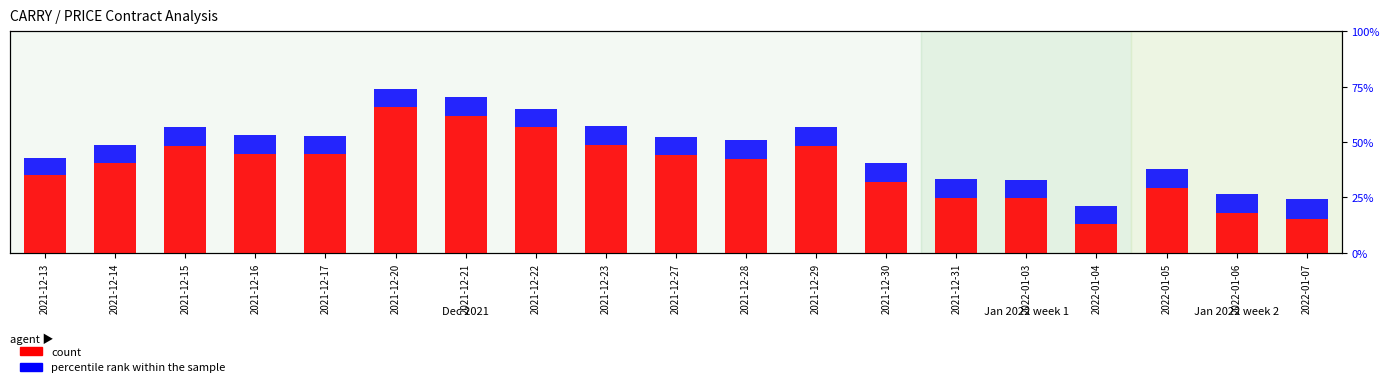

What are all the series names shown in the legend?

count, percentile rank within the sample